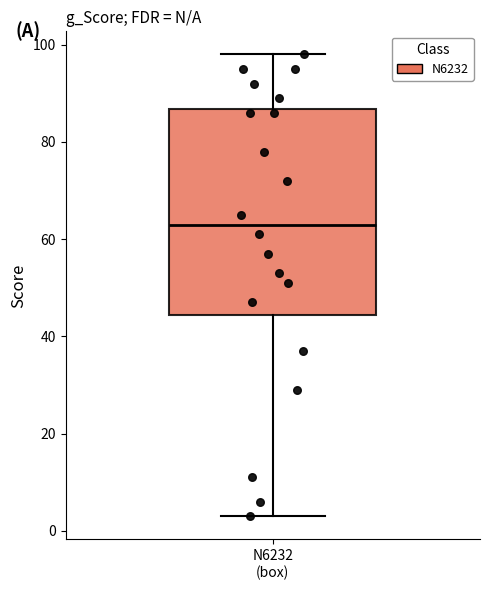

Where does the median line of the box for N6232 (box) sit on the y-axis? The values are not printed on the chart, so give them approximately, as read against the axis.

64